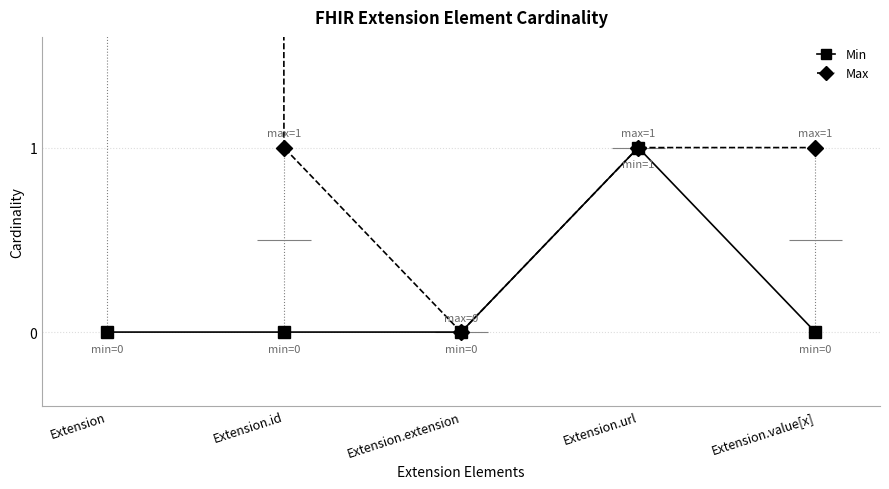

Where is the first local maximum for Min?

Extension.url